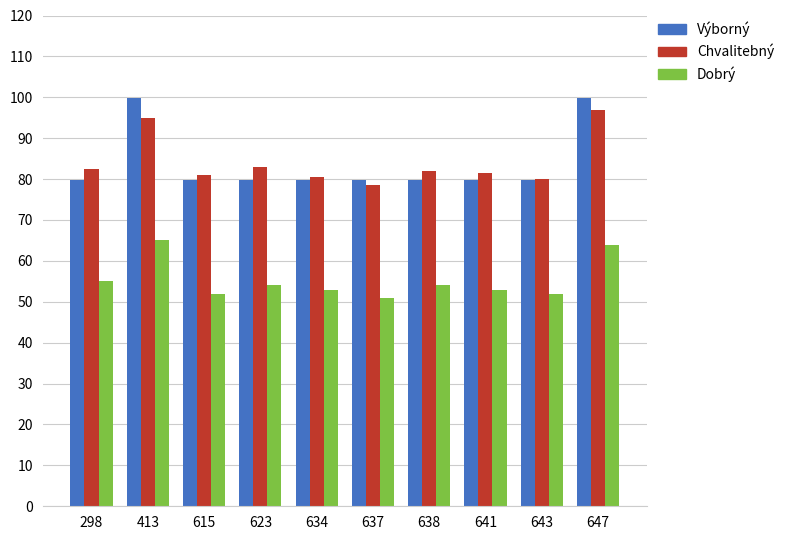

What is the difference between the highest and lowest values at 623?

29.0